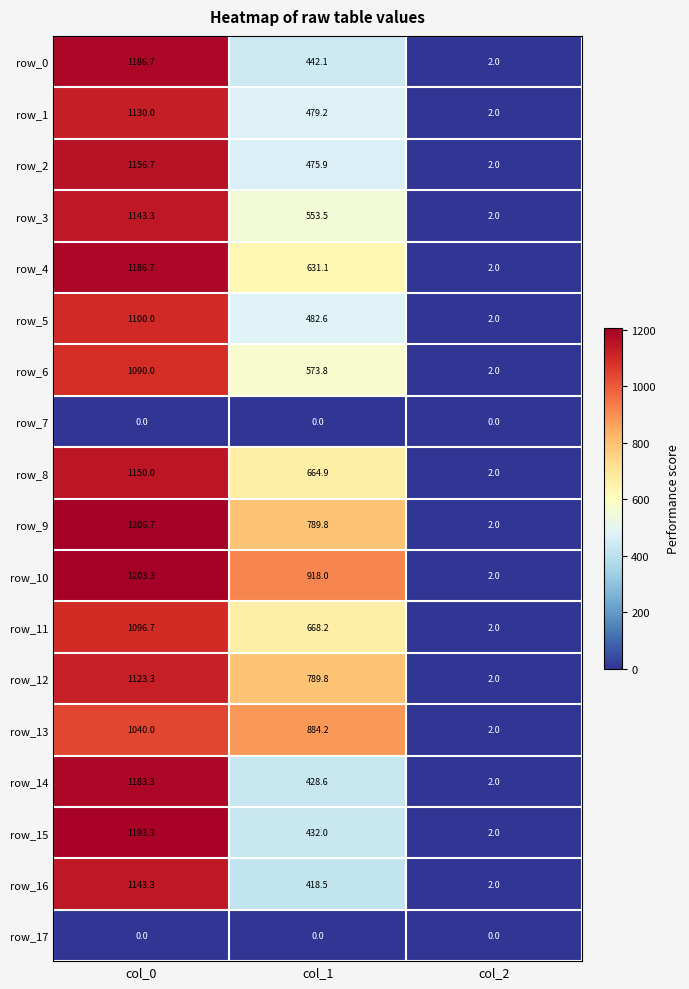

Which series has the largest total across all categories?

row_10